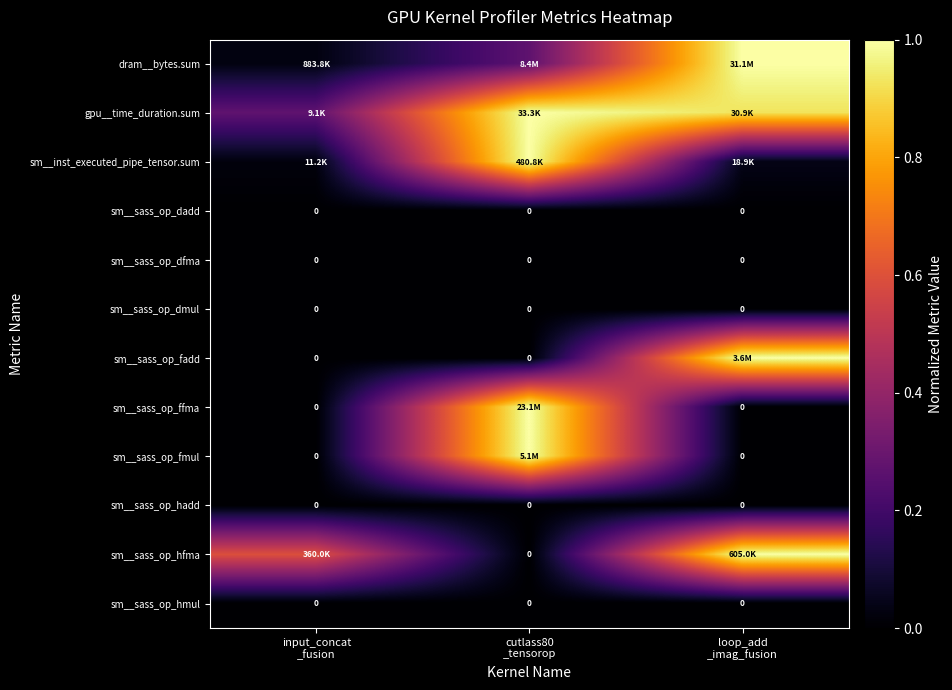

At which category is the sum across all series the highest?

cutlass80
_tensorop